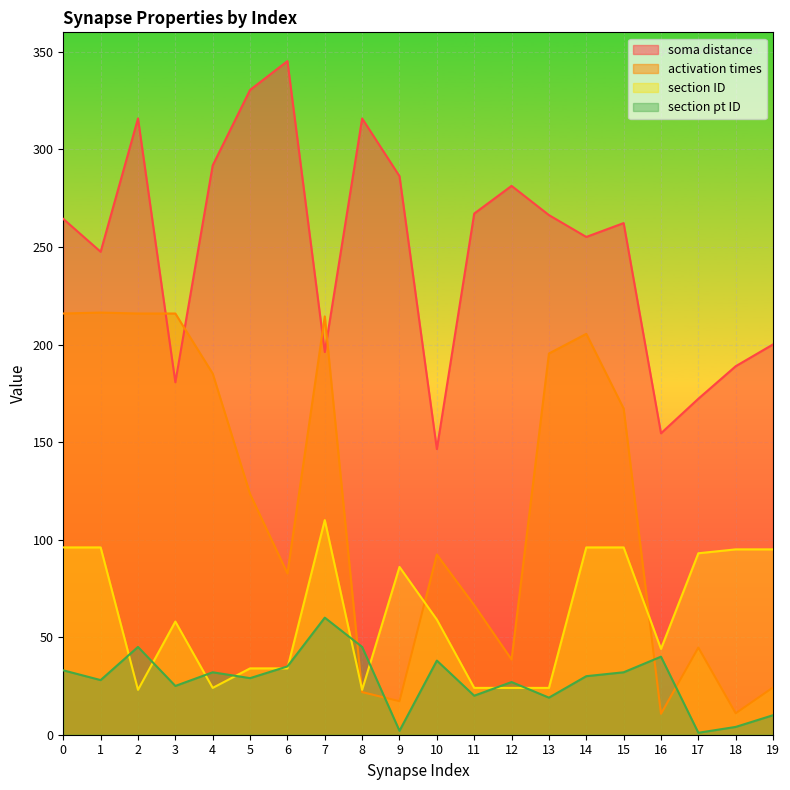

True or false: section ID and soma distance intersect in this chart.

False